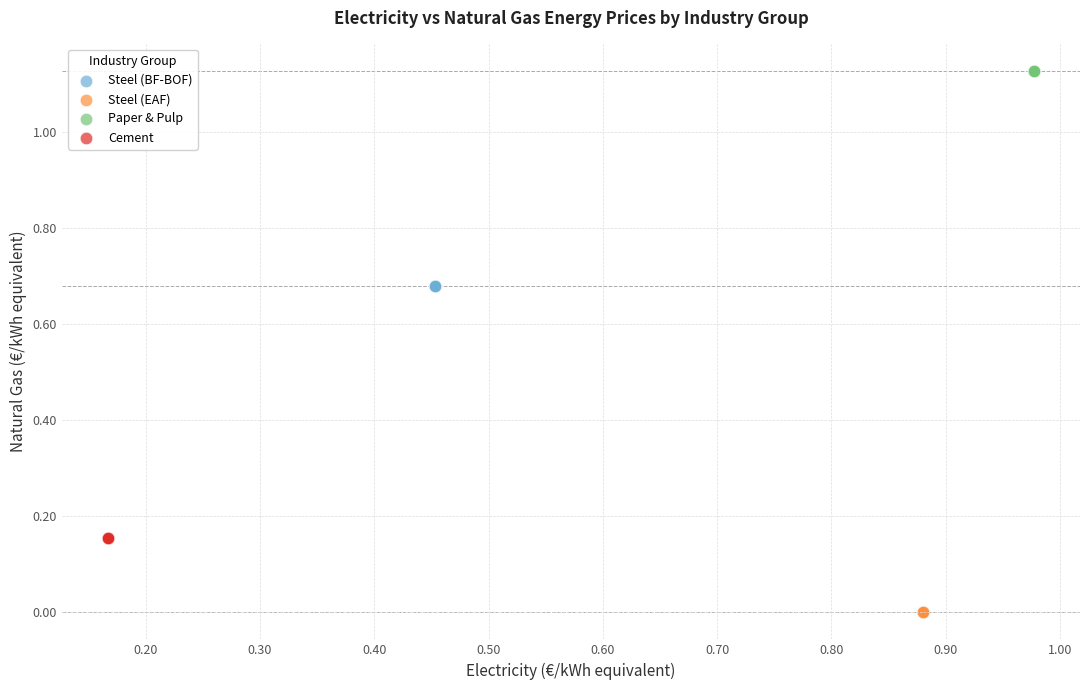

Which series reaches the minimum Y coordinate?

Steel (EAF)